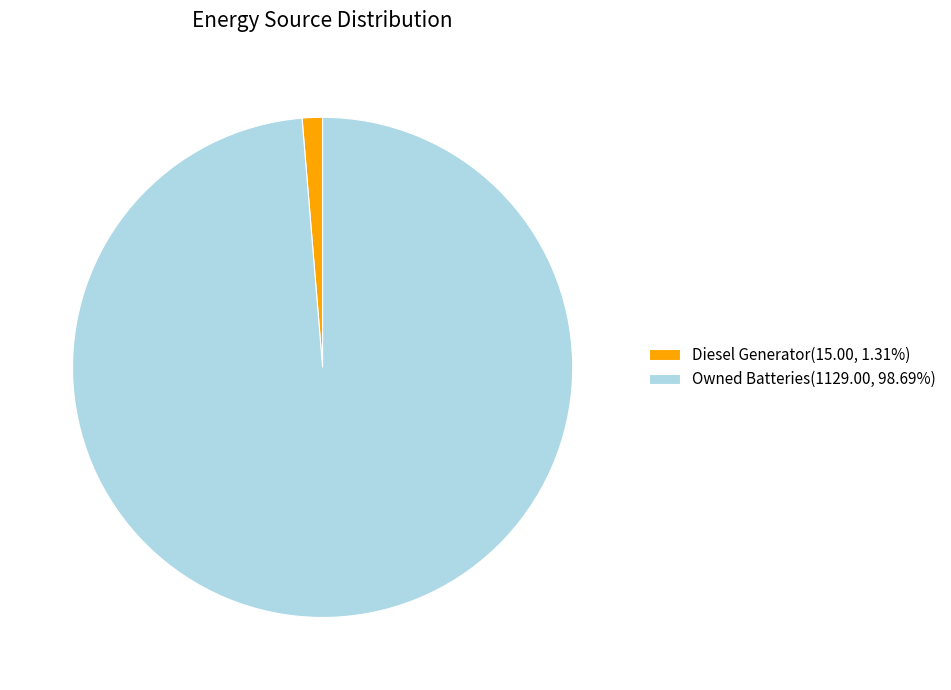

Do Owned Batteries(1129.00, 98.69%) and Diesel Generator(15.00, 1.31%) together represent more than half of the pie?

Yes